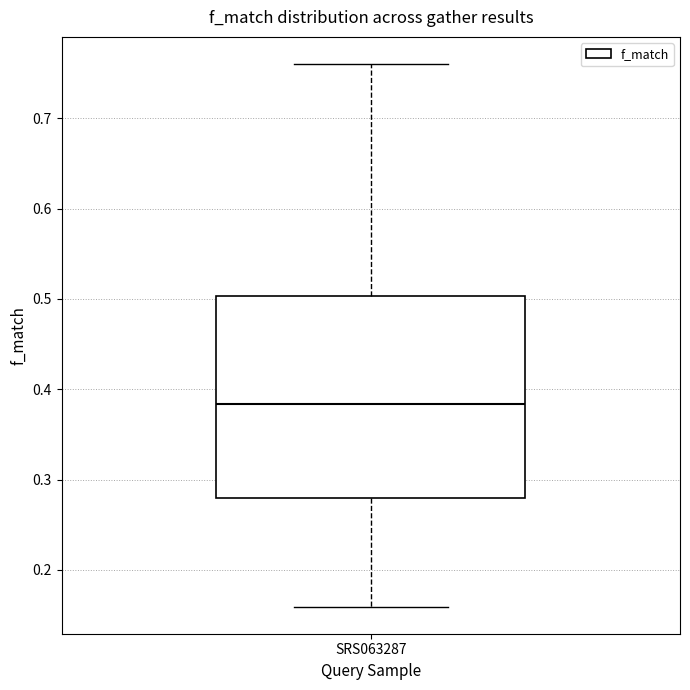

Read this box plot against the y-axis: the position of the median line, the range covered by the box, and the ends of both whiskers. The values are not printed on the chart, so give them approximately, as read against the axis.

median 0.38, box 0.28 to 0.50, whiskers 0.16 to 0.76